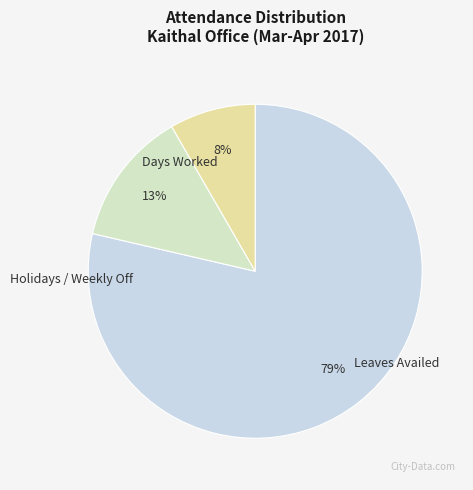

How many segments does this pie chart have?

3